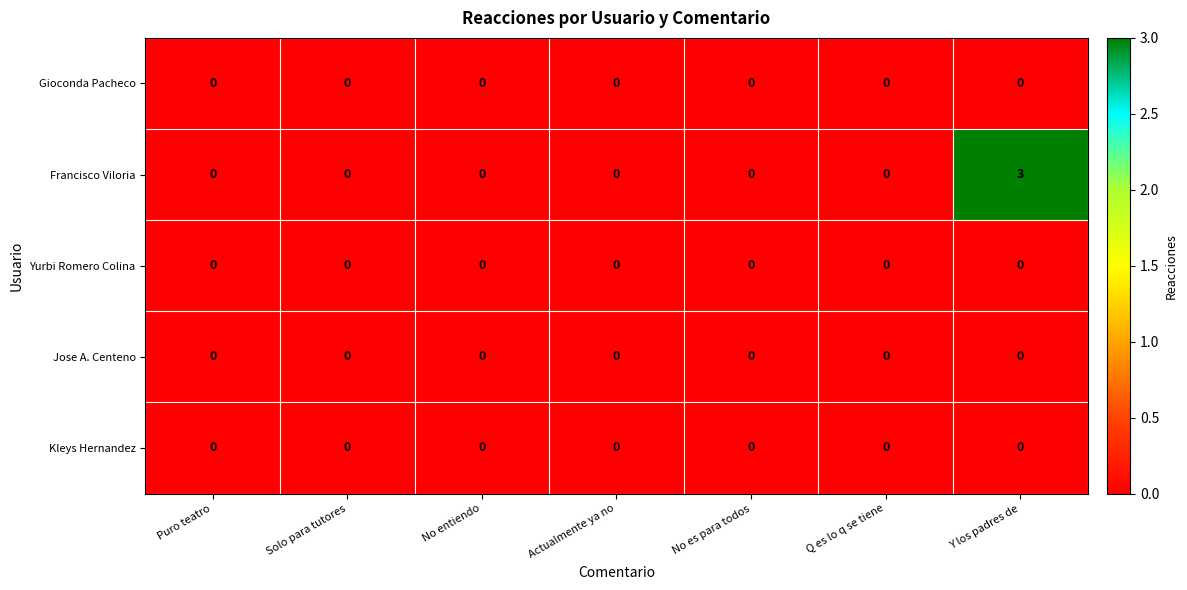

Which series has the widest spread of values?

Francisco Viloria